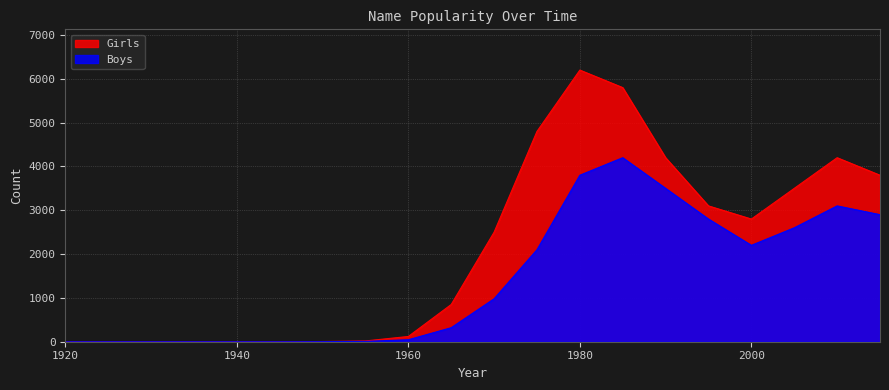

Rank the series by their maximum value, from highest to lowest.

Girls, Boys